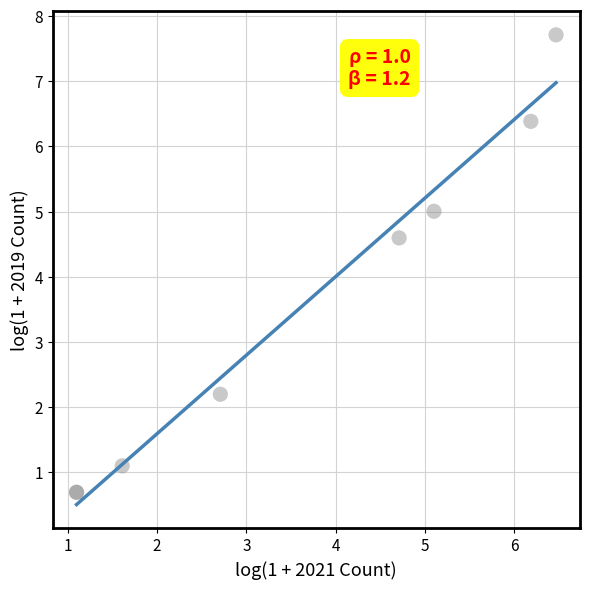

What Y value in the scatter plot is closest to 4?

4.6